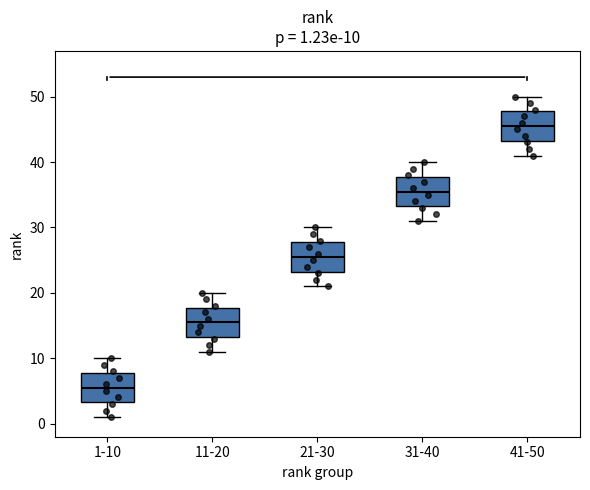

Which box's median line is the lowest?

1-10